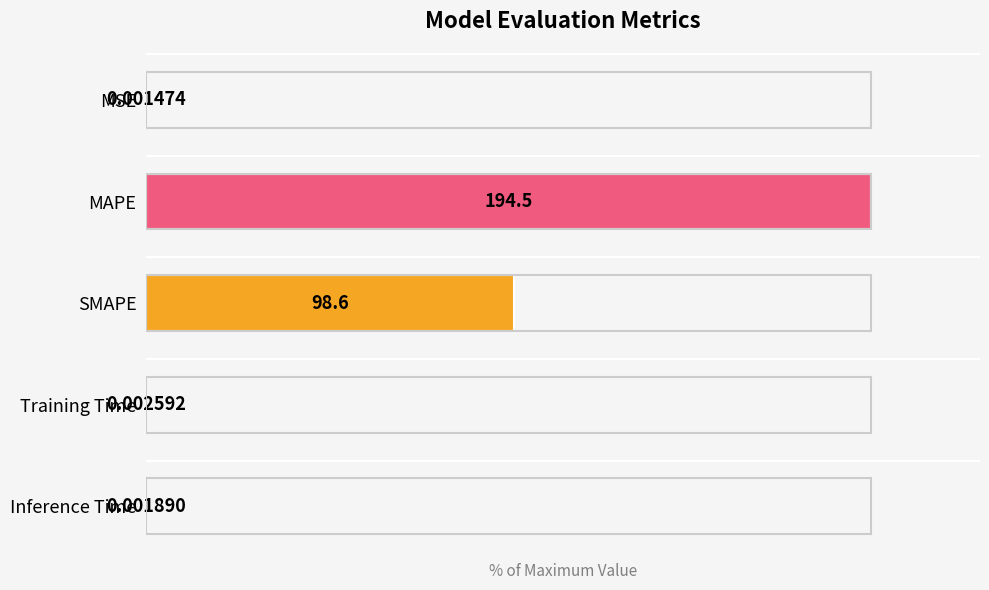

What is the average value?

30.1